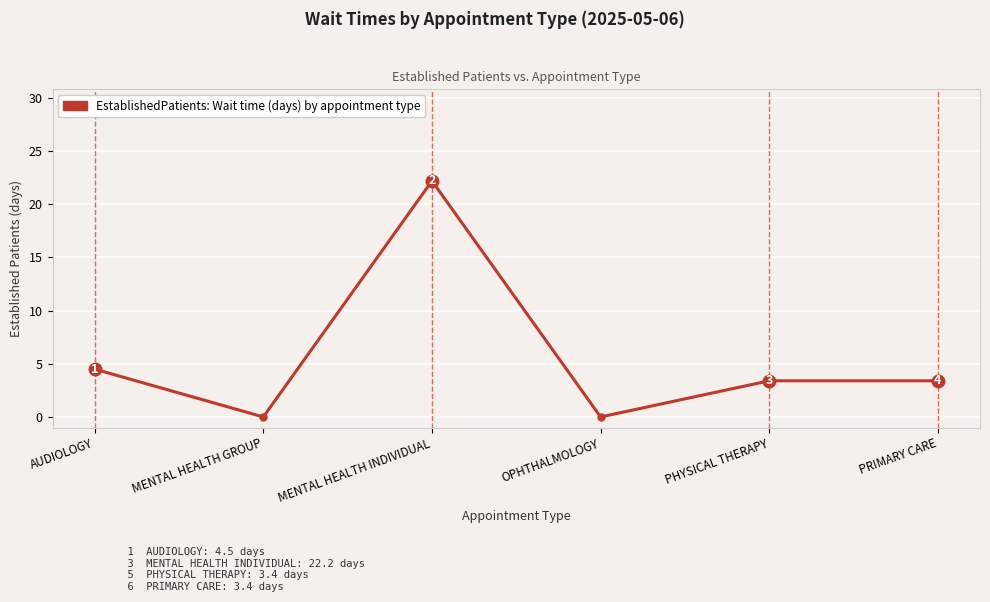

Count the number of data series in this chart.

1